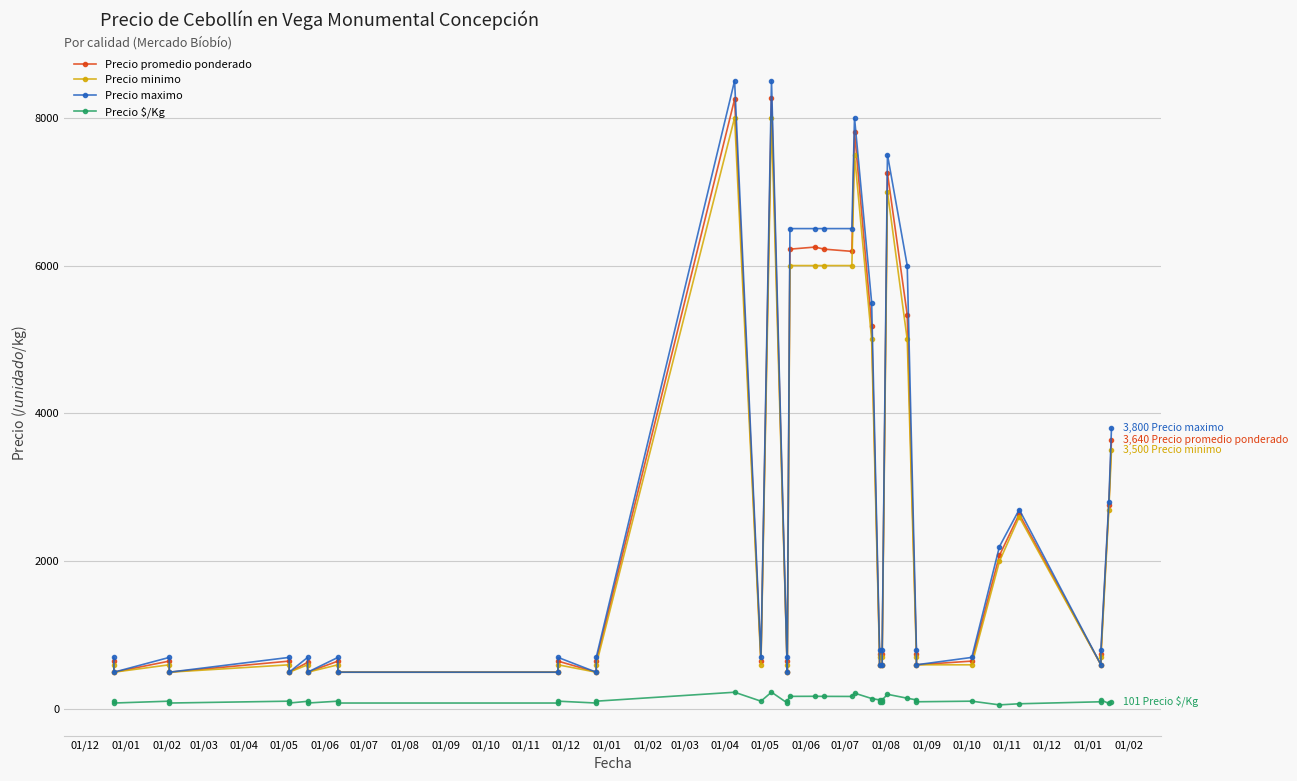

What is the minimum value for Precio promedio ponderado?

500